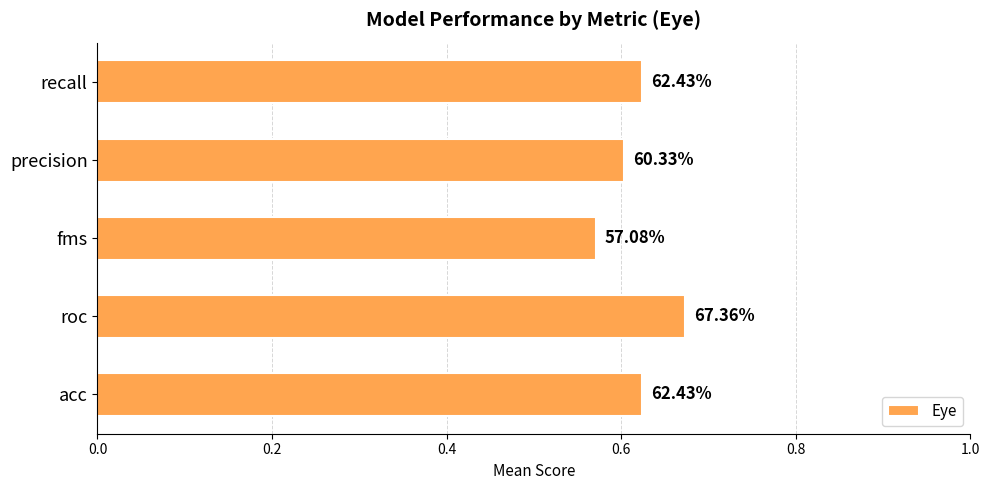

Are the bars horizontal?

Yes